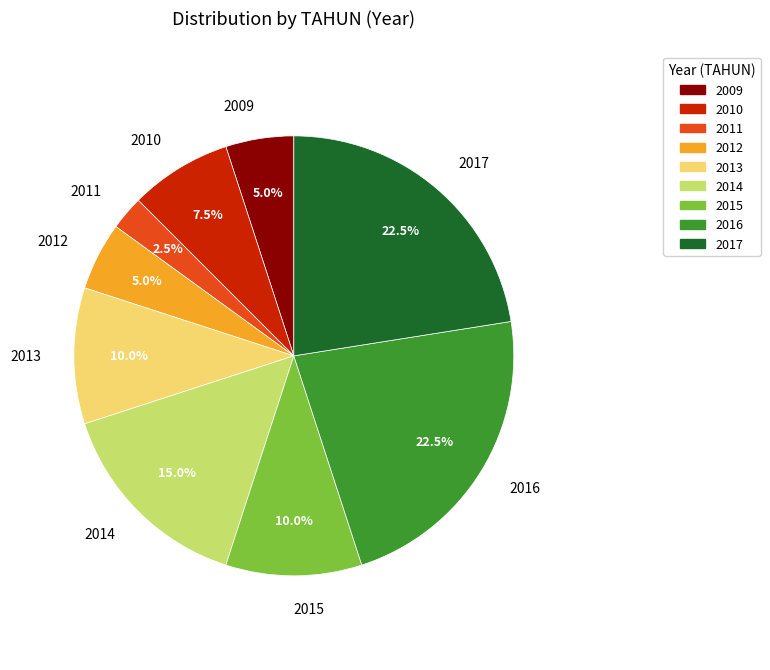

Does any single category account for the majority?

No